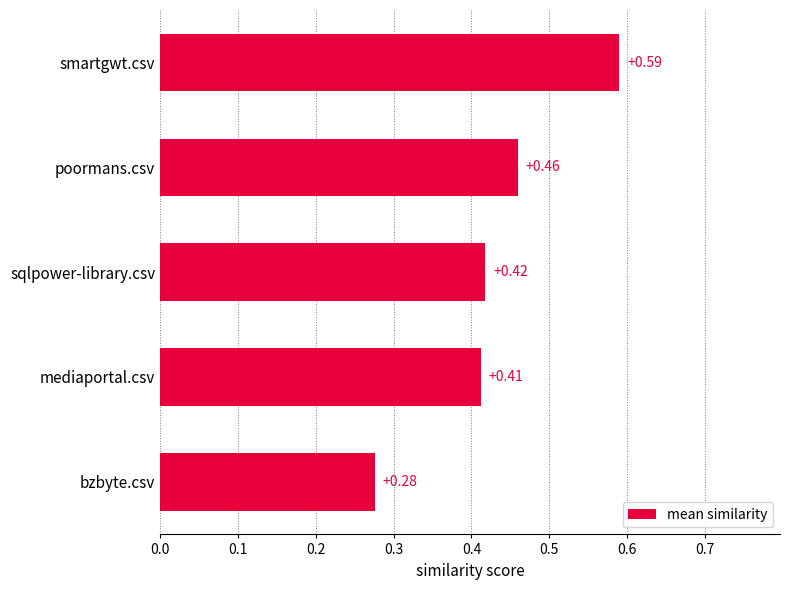

Rank the categories by value from highest to lowest.

smartgwt.csv, poormans.csv, sqlpower-library.csv, mediaportal.csv, bzbyte.csv